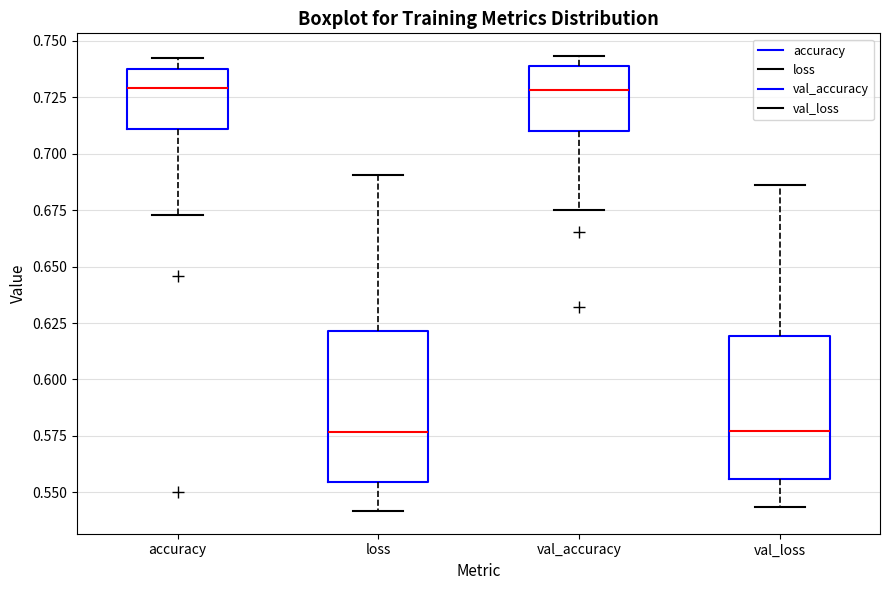

Reading left to right, read every box against the y-axis: the position of its median line, the range the box covers, and the ends of its whiskers. The values are not printed on the chart, so give them approximately, as read against the axis.

accuracy: median 0.730, box 0.710 to 0.735, whiskers 0.675 to 0.740
loss: median 0.575, box 0.555 to 0.620, whiskers 0.540 to 0.690
val_accuracy: median 0.730, box 0.710 to 0.740, whiskers 0.675 to 0.745
val_loss: median 0.575, box 0.555 to 0.620, whiskers 0.545 to 0.685